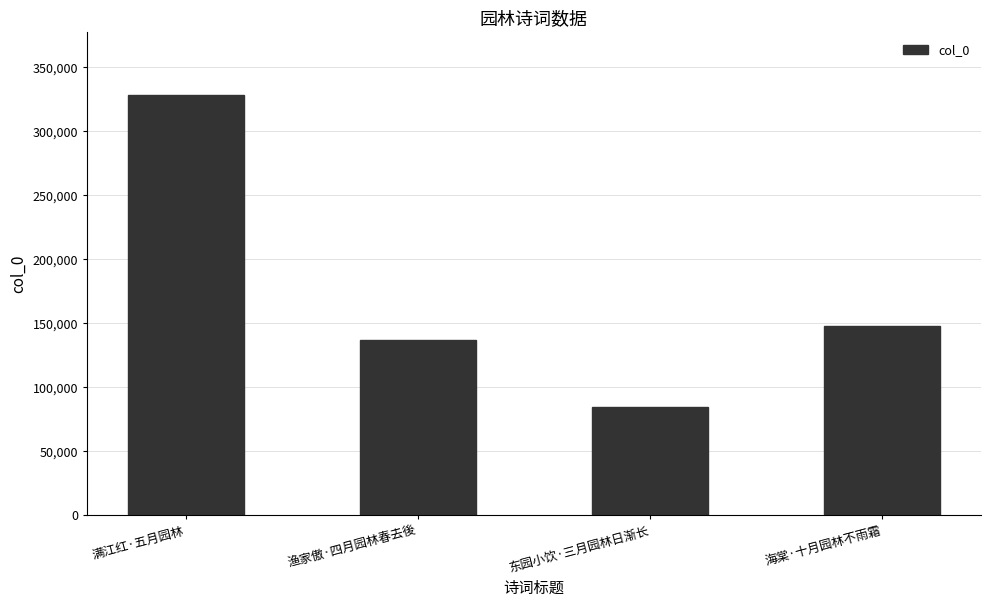

Read the value at 东园小饮·三月园林日渐长.

84530